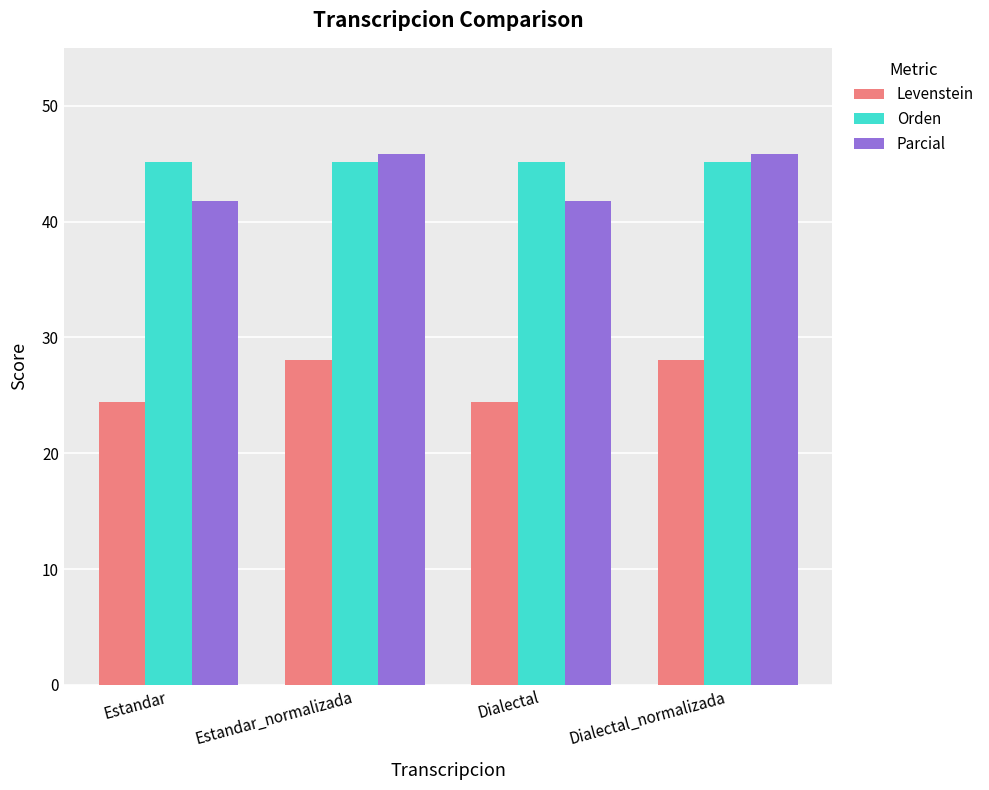

Is it true that Orden equals 67.0 at Dialectal_normalizada?

False